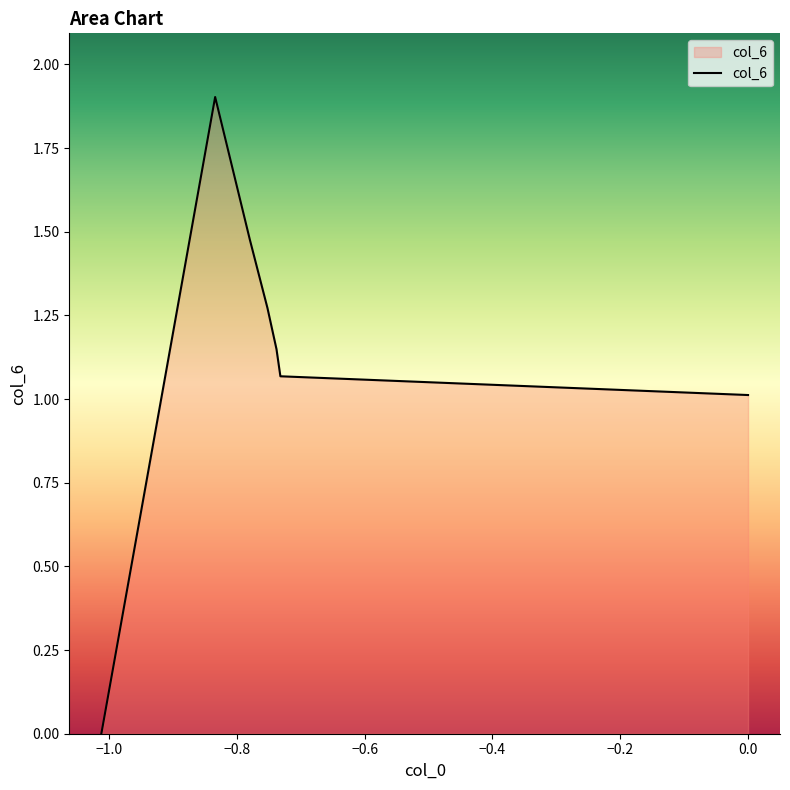

Does the chart have visible grid lines?

No